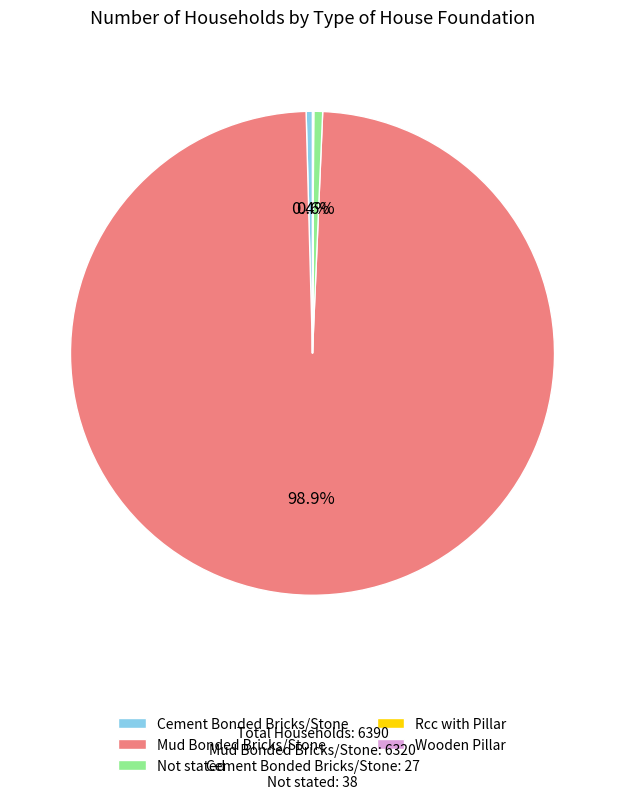

What is the largest slice in the pie chart?

Mud Bonded Bricks/Stone